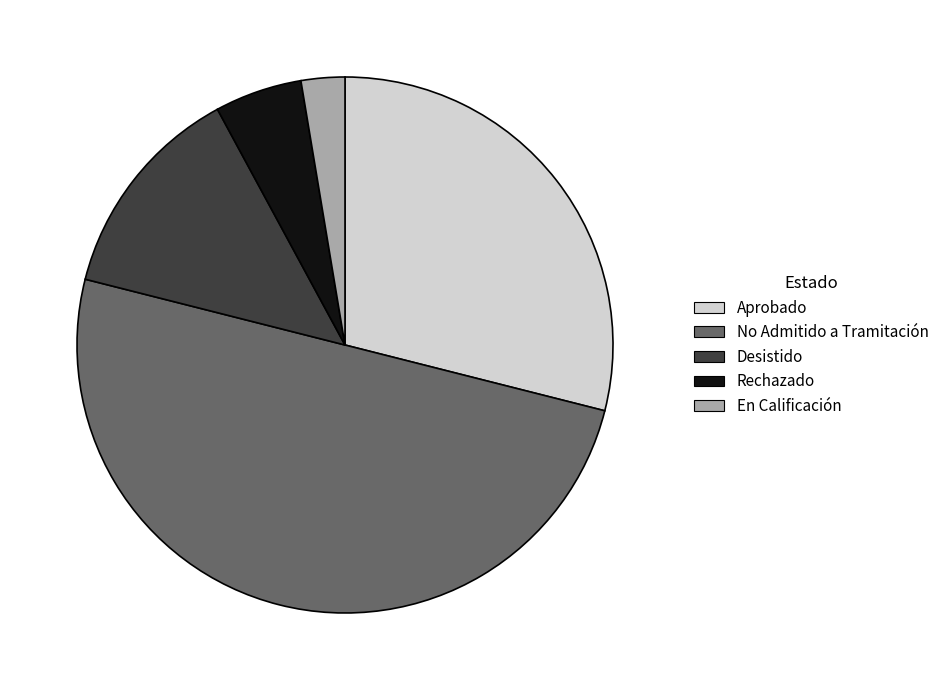

Count the number of slices in the pie.

5